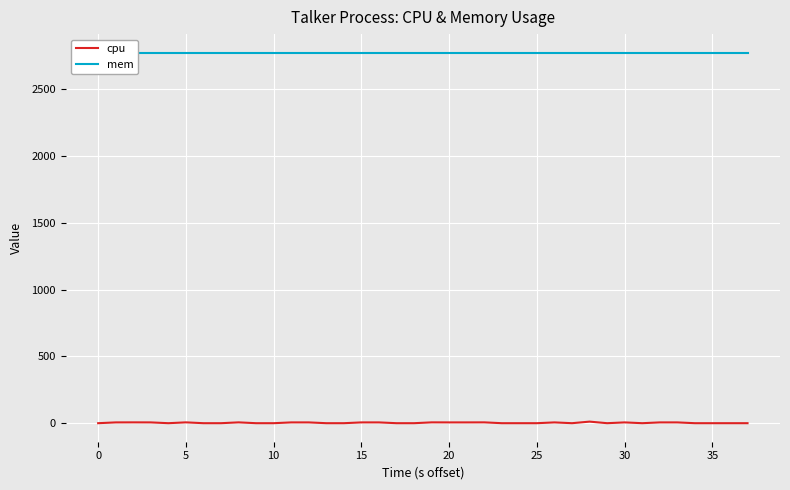

How many distinct data groups are displayed?

2